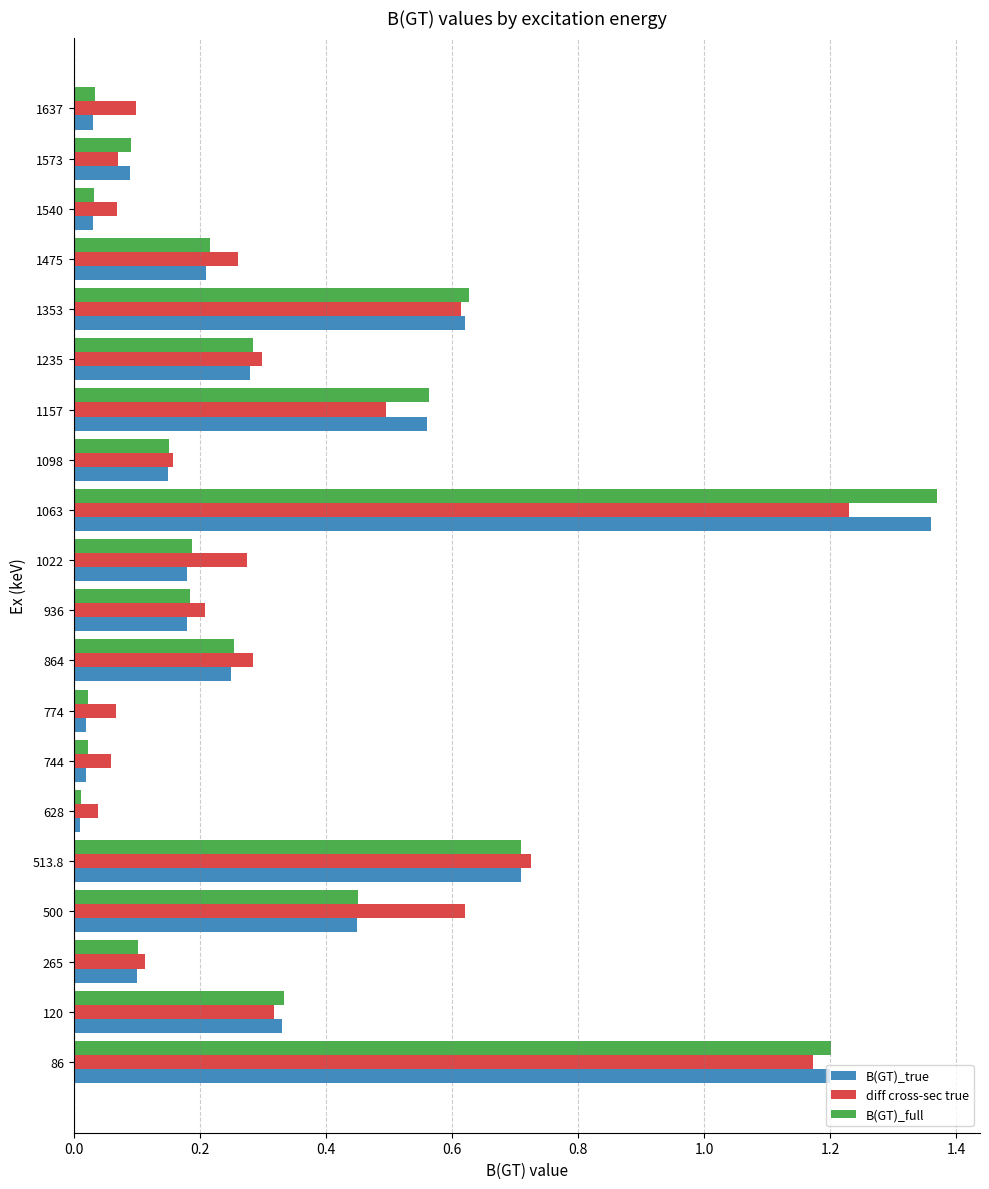

What is the sum of all B(GT)_true values?

6.8